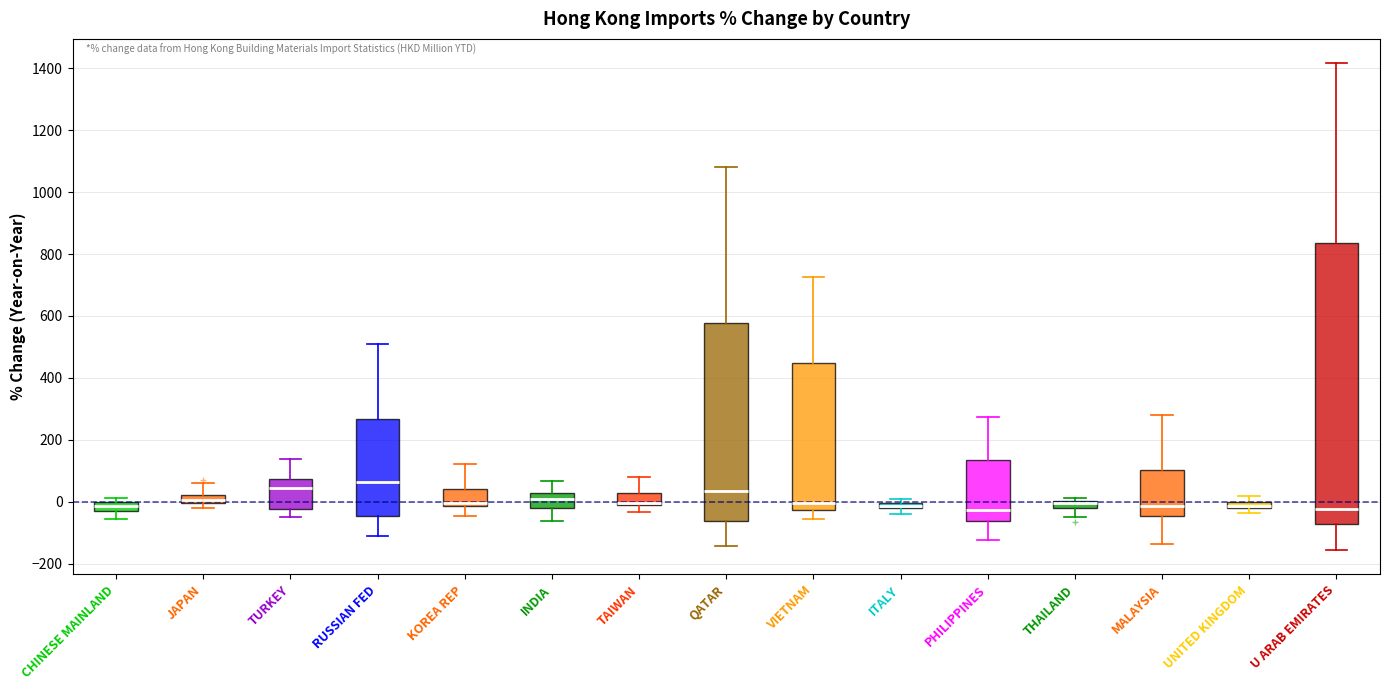

Where is the upper edge of the box for TURKEY on the y-axis? The values are not printed on the chart, so give them approximately, as read against the axis.

80